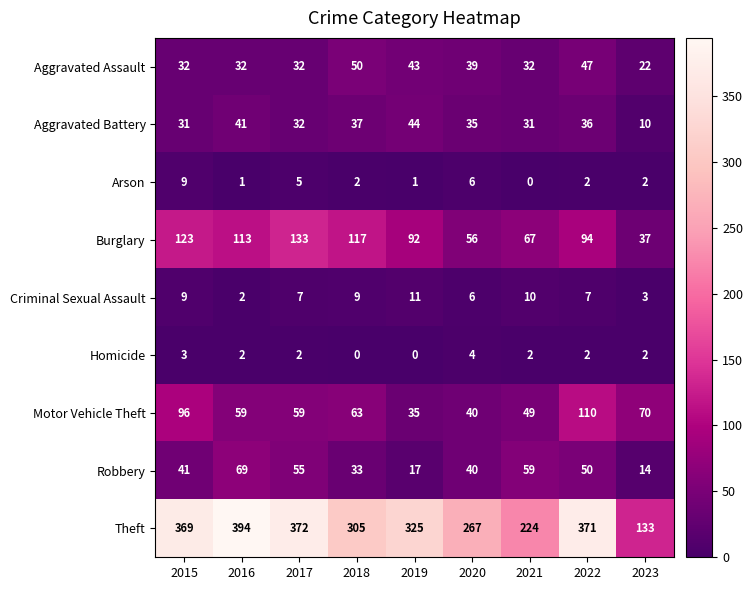

The Burglary series shows 215 at 2017. True or false?

False